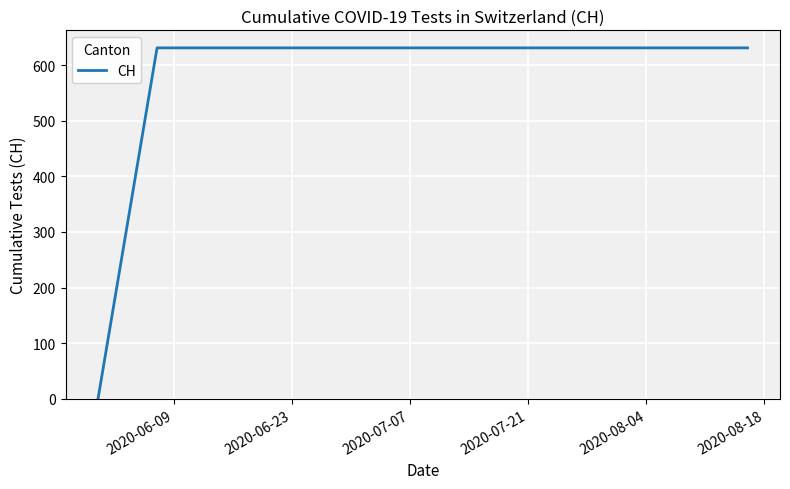

What is the maximum value shown in the chart?

631